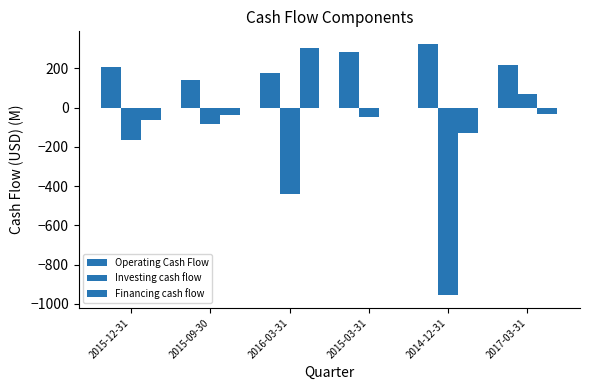

Reading right to left, transcribe all the data shown in this chart.

Operating Cash Flow: 218	324	282	177	141	205
Investing cash flow: 69	-956	-48	-438	-86	-164
Financing cash flow: -31	-130	-4	303	-37	-62